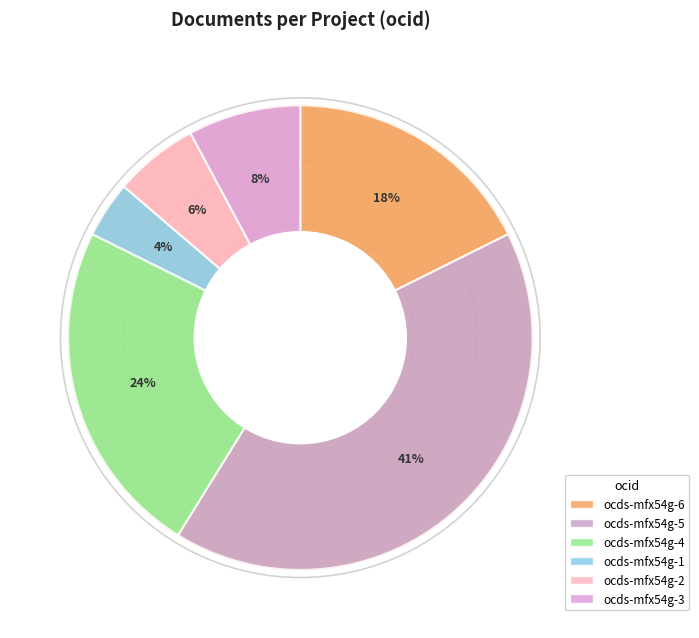

How many slices are in this pie chart?

6